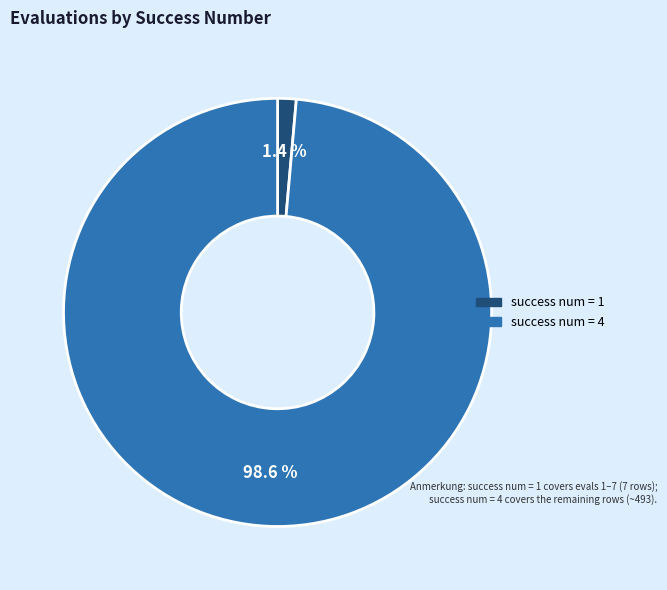

How many slices are in this pie chart?

2